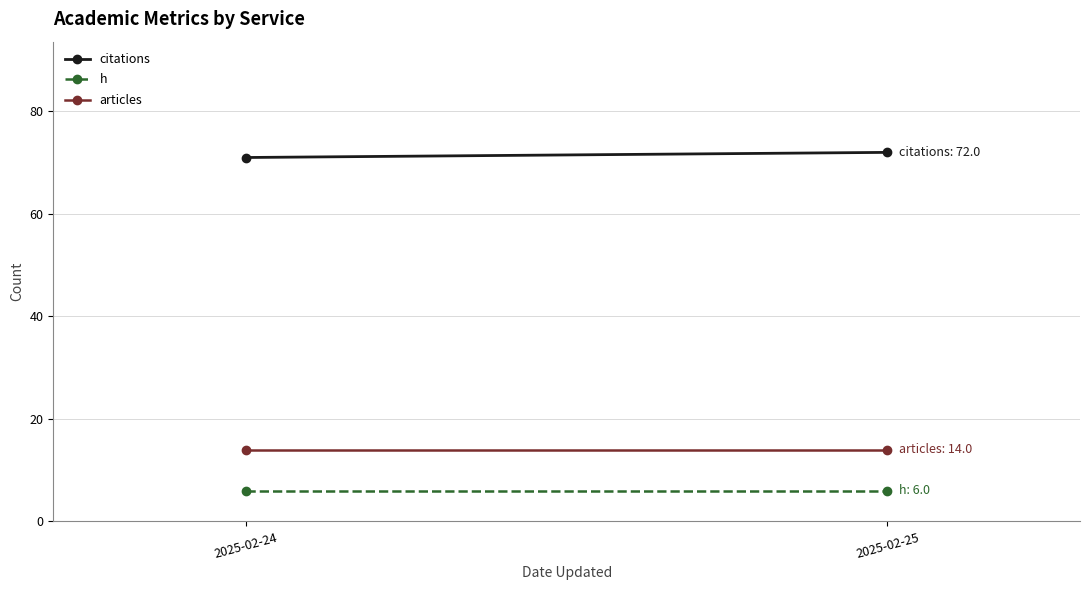

Reading right to left, list all the values displayed in this chart.

citations: 2025-02-25=72	2025-02-24=71
h: 2025-02-25=6	2025-02-24=6
articles: 2025-02-25=14	2025-02-24=14